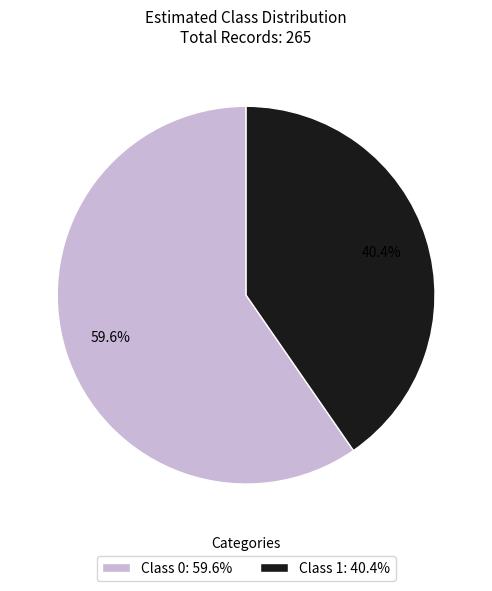

Is there a majority slice in this chart?

Yes